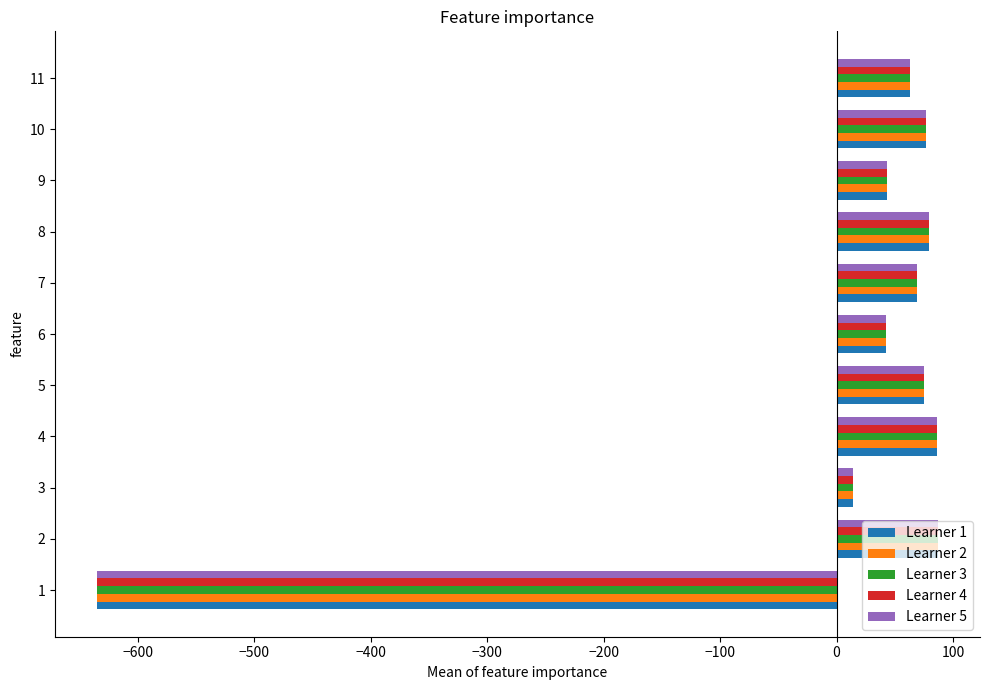

What is the smallest value displayed?

-635